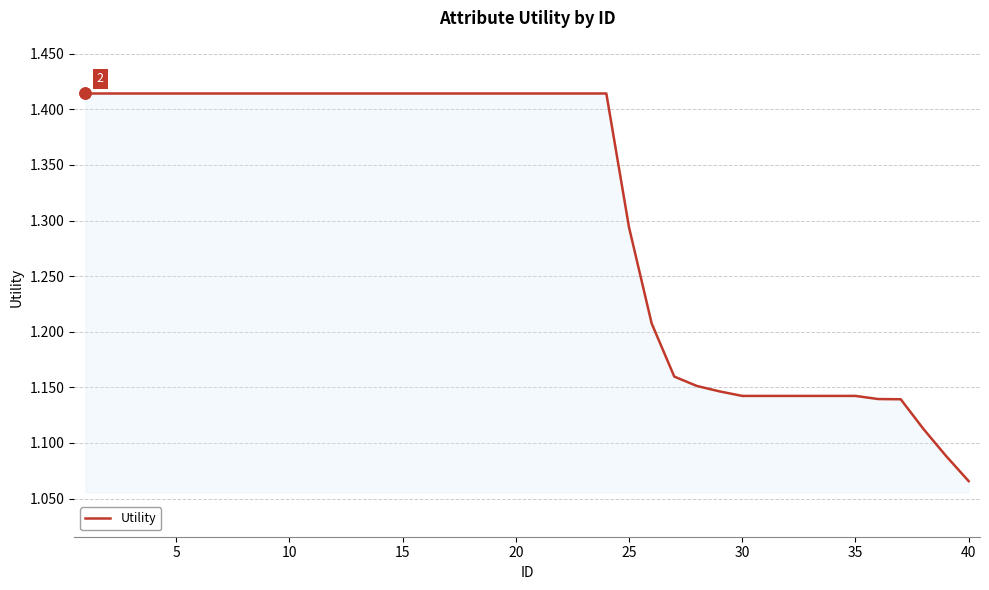

What is the difference between the maximum and minimum values?

0.3